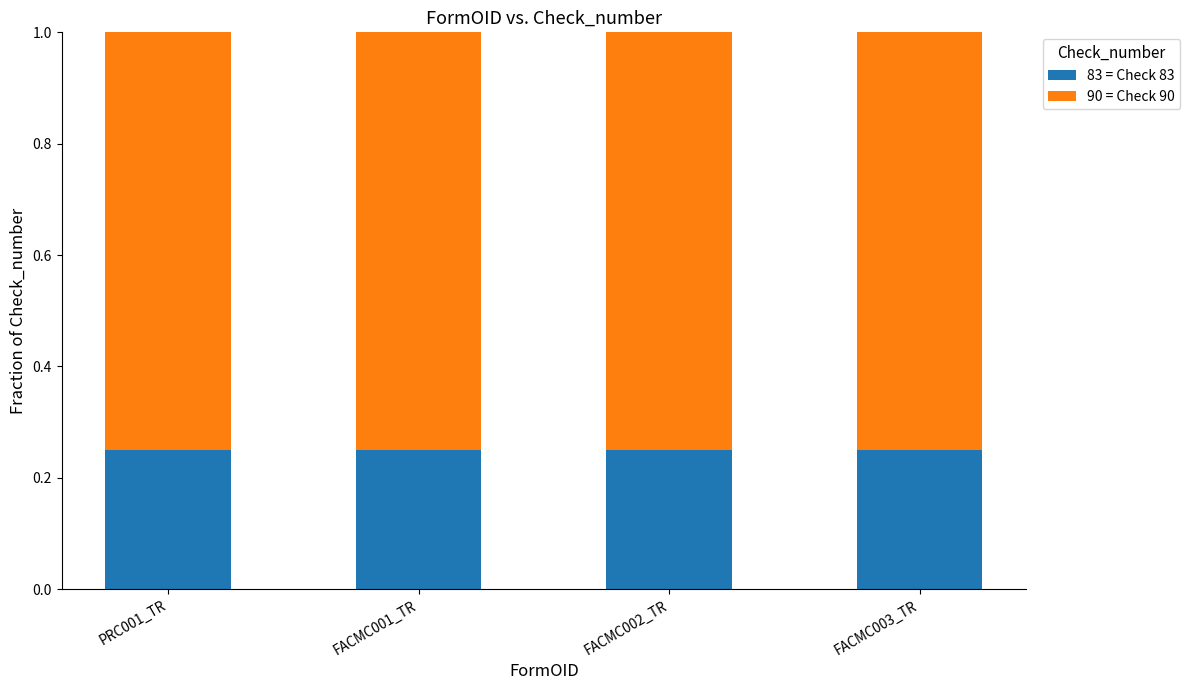

How many bars are there in total?

4